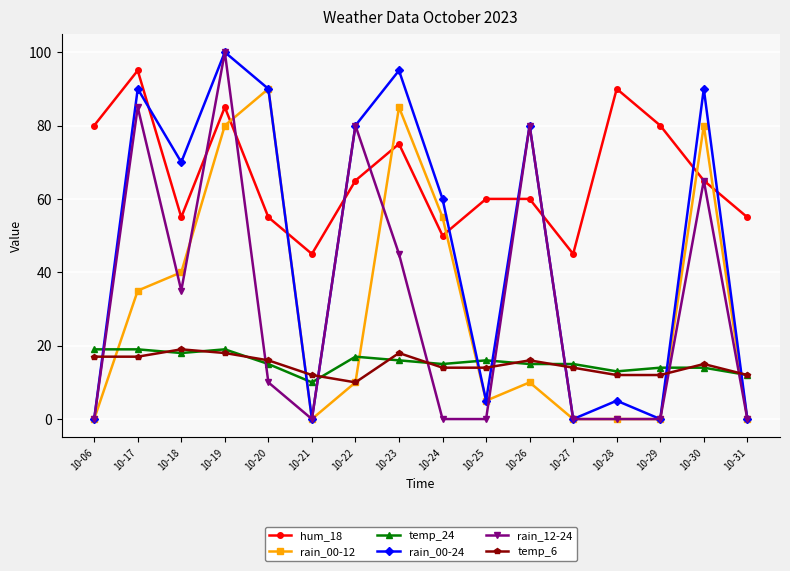

Where is rain_00-24 nearest to the value 50?

10-24